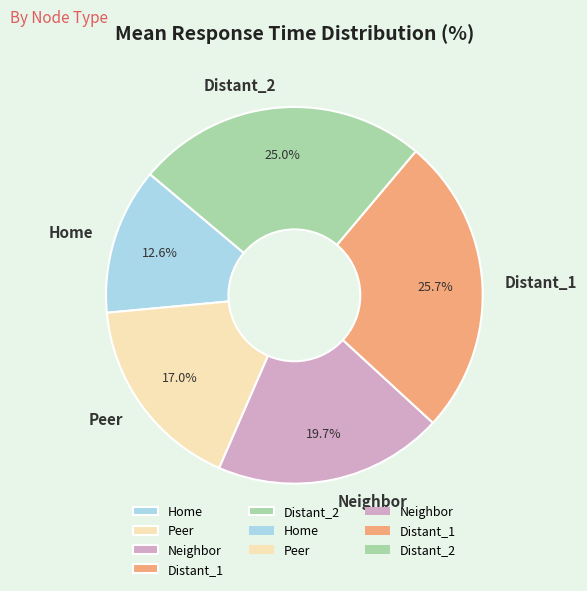

Rank the categories by value from highest to lowest.

Distant_1, Distant_2, Neighbor, Peer, Home